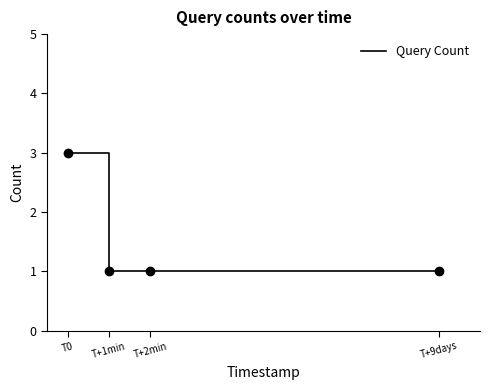

Read the value at T+1min.

1